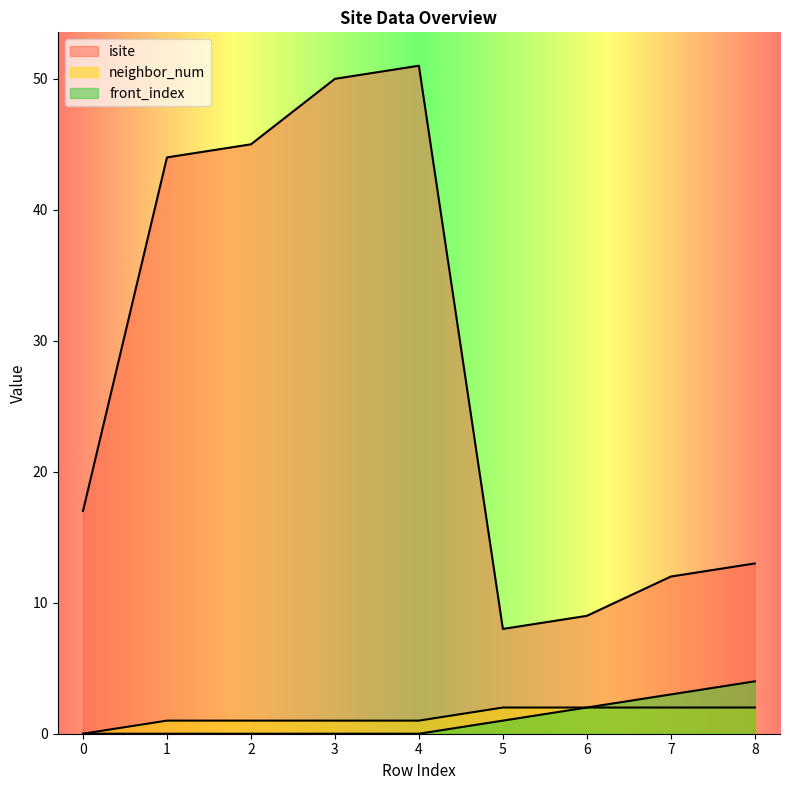

How many data points does each series have?

9